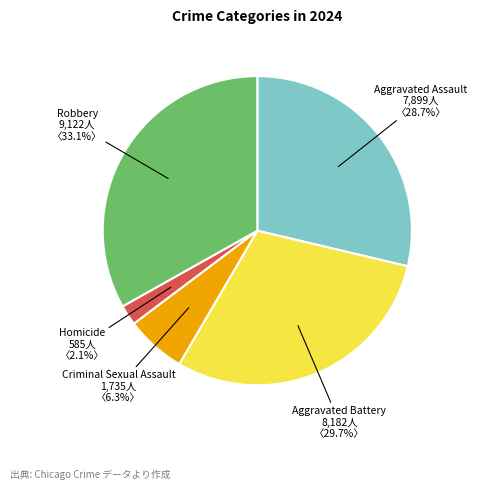

Rank the categories by value from lowest to highest.

Homicide, Criminal Sexual Assault, Aggravated Assault, Aggravated Battery, Robbery